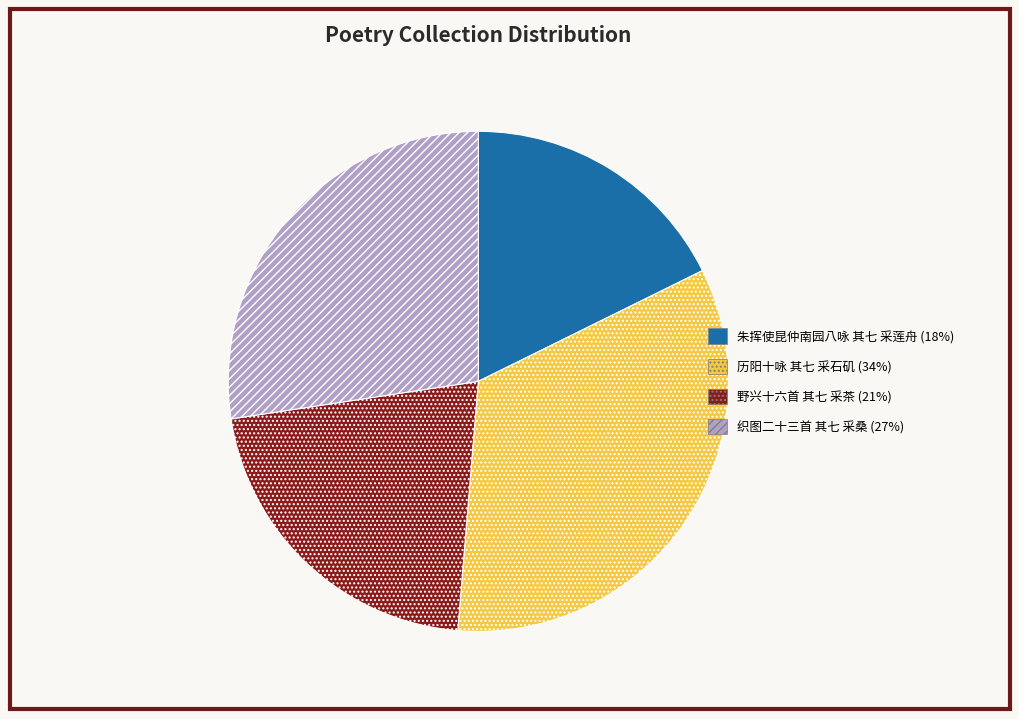

Is it true that 织图二十三首 其七 采桑 (27%) is 27% of the pie?

True